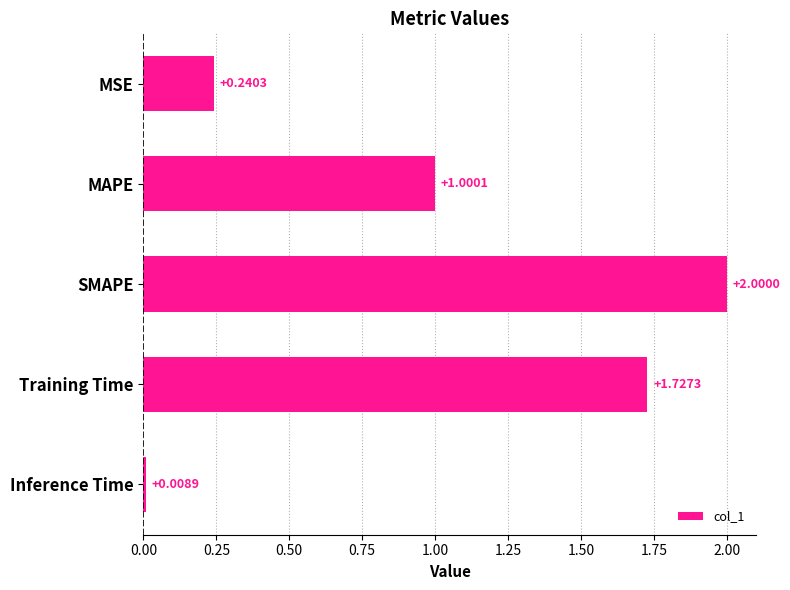

Between SMAPE and Inference Time, which is larger?

SMAPE